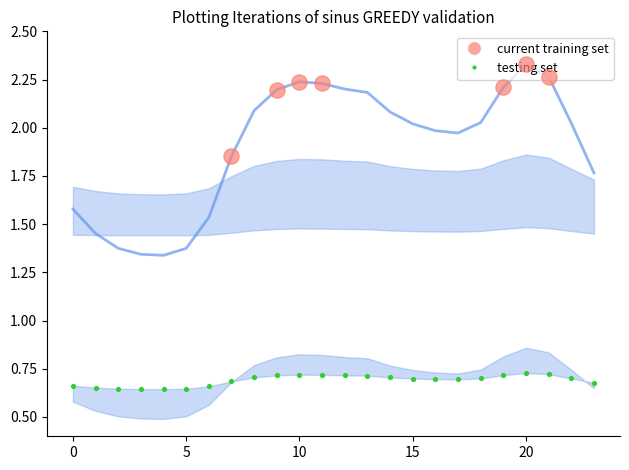

What are all the series names shown in the legend?

current training set, testing set